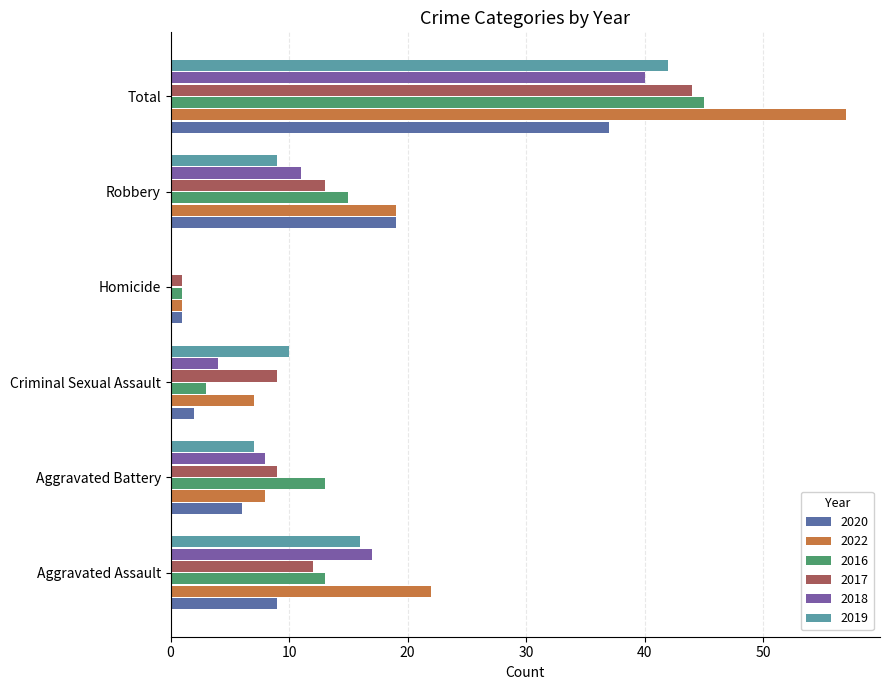

How many values in 2018 are above zero?

5